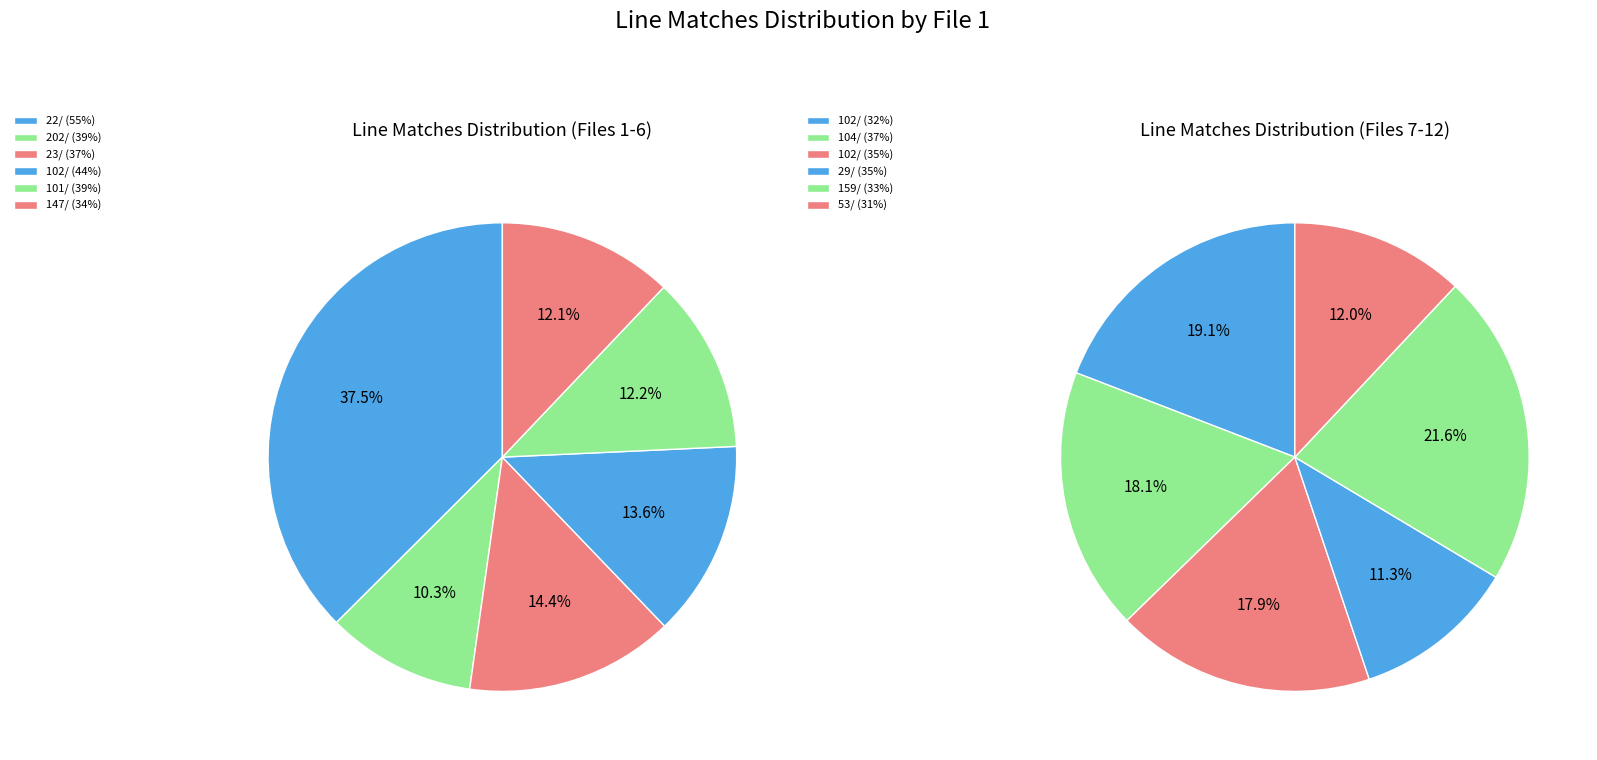

Count the number of slices in the pie.

12